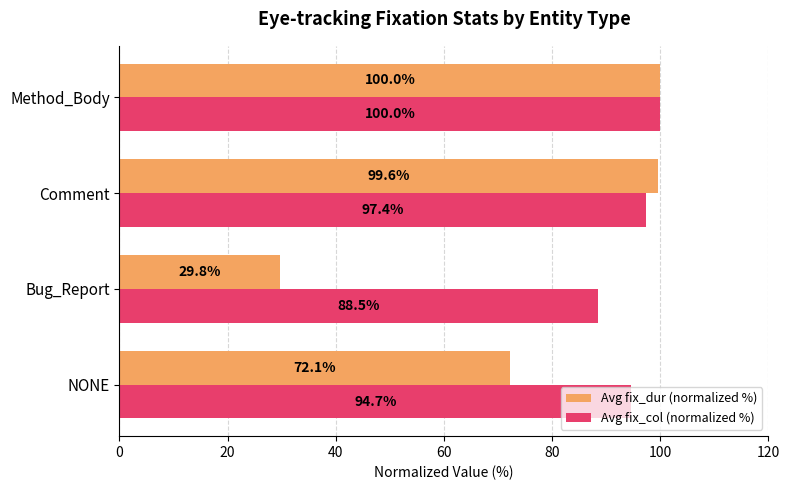

How many distinct data groups are displayed?

2